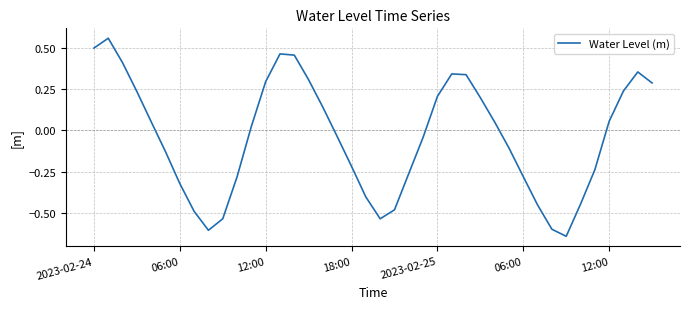

How many lines are shown in the chart?

1